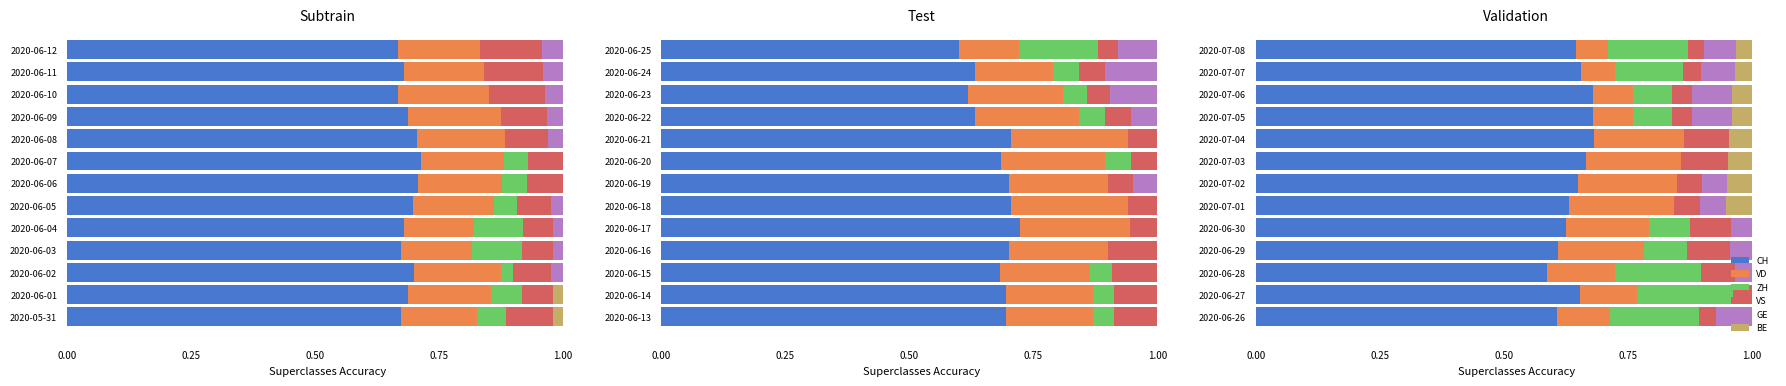

What is the label of the 6th bar from the right?

2020-07-03